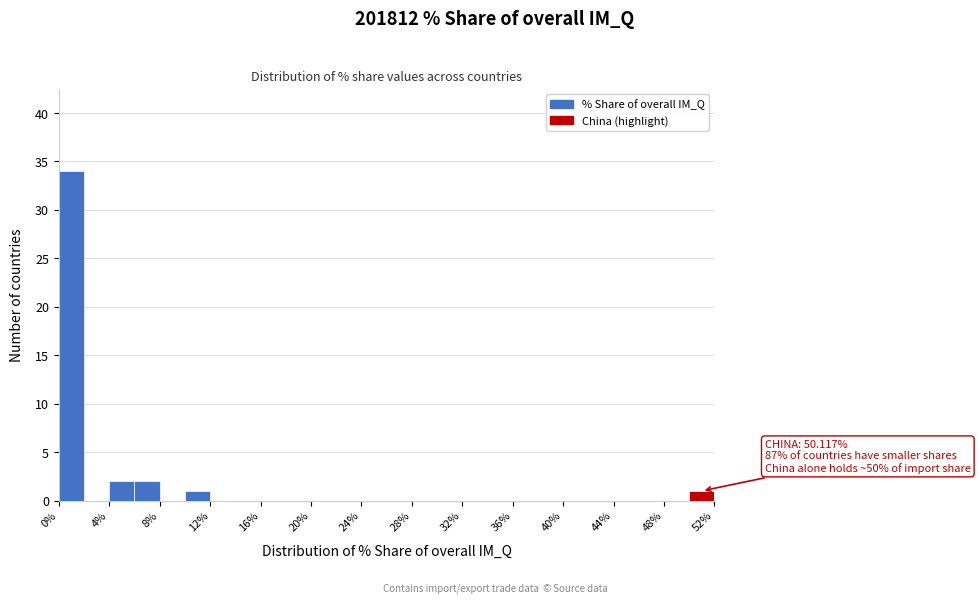

Over which range of the x-axis is the bar tallest?

0 to 2